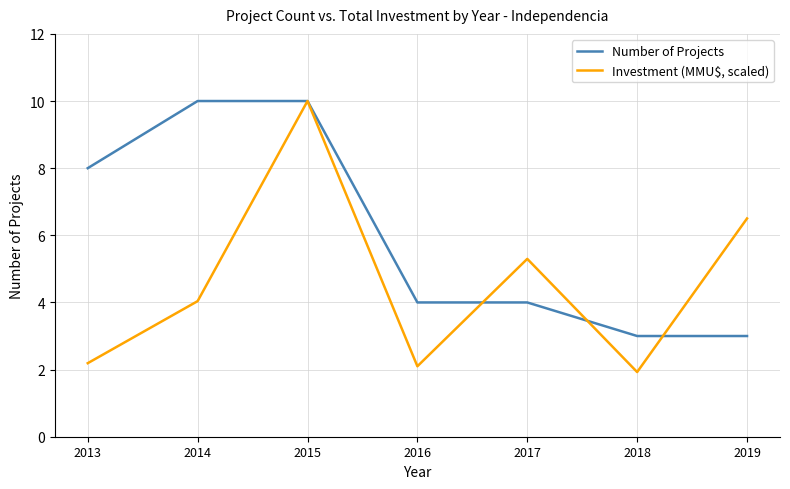

The Investment (MMU$, scaled) series shows 5.3 at 2017. True or false?

True